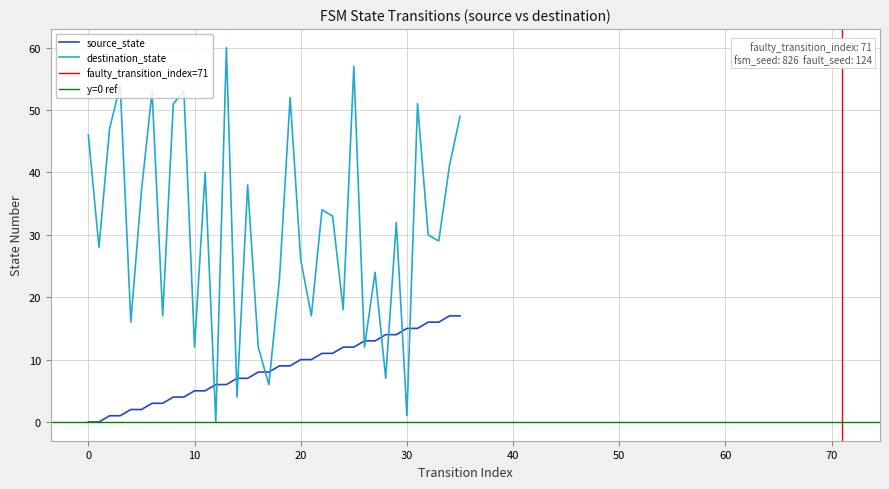

Count the number of data series in this chart.

2